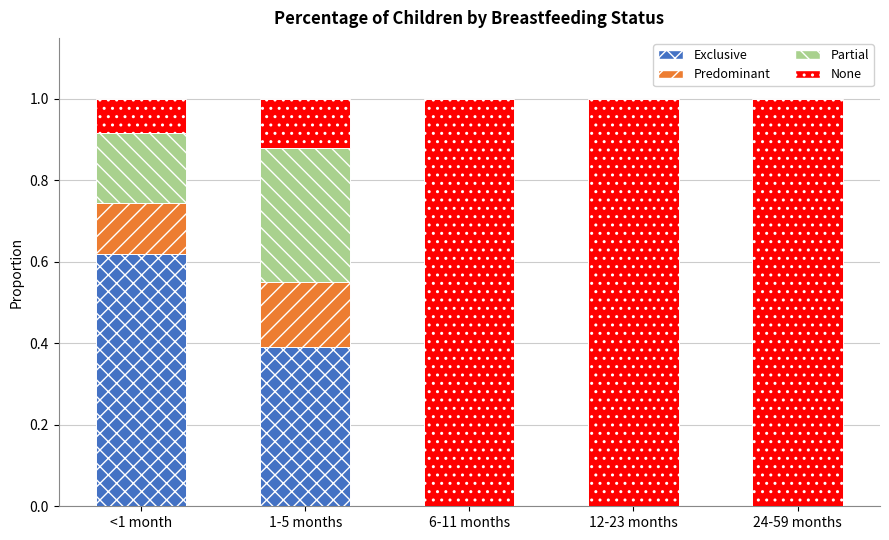

At which label does Exclusive reach its peak?

<1 month